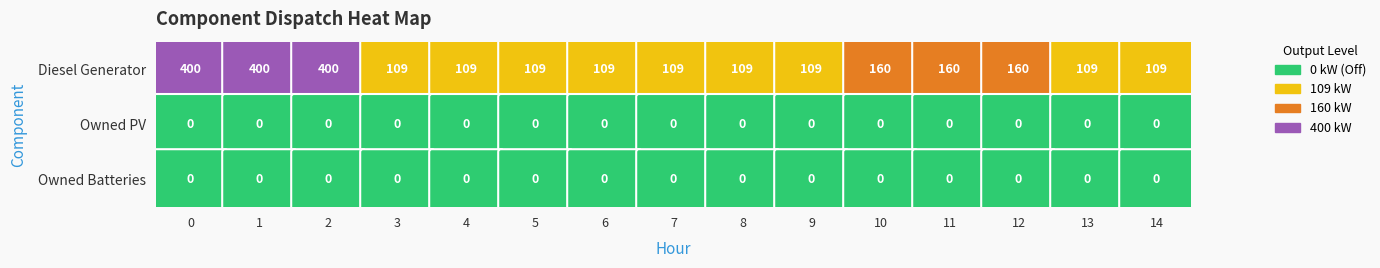

Which series changed the most between 2 and 10?

Diesel Generator